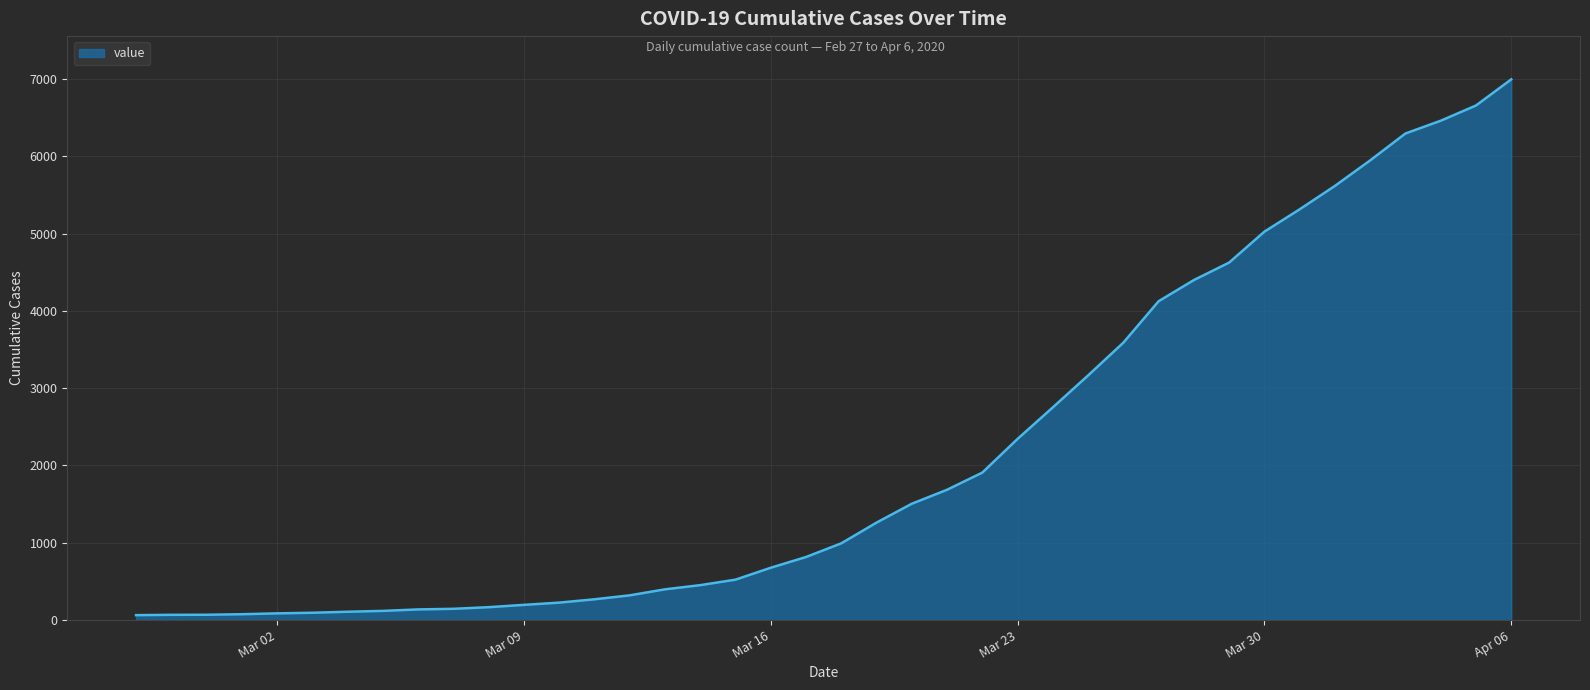

What is the difference between the maximum and minimum values?

6931